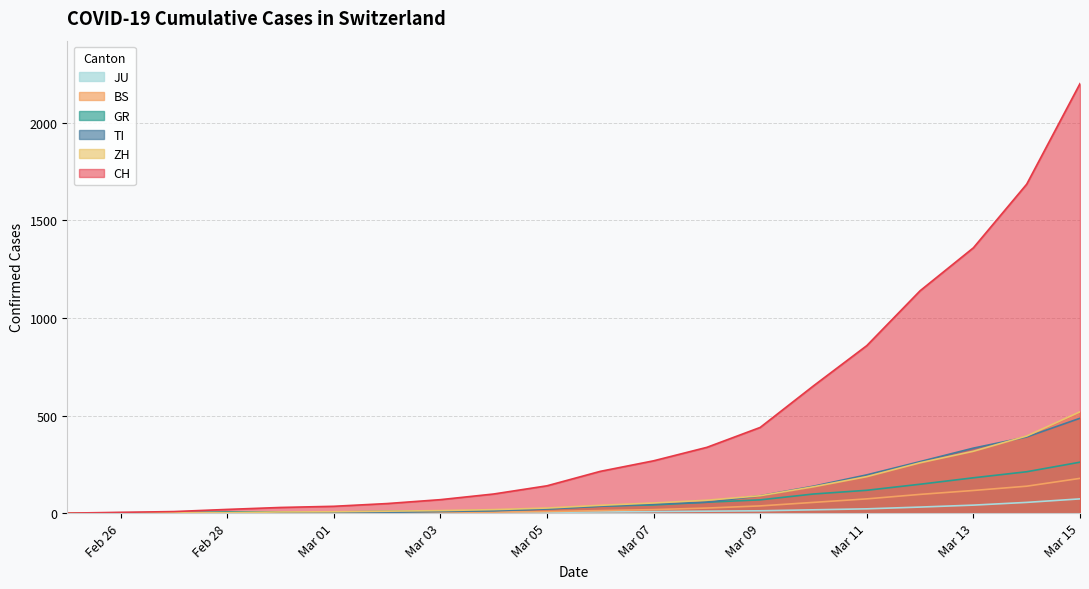

What is the difference between the second highest and second lowest values in the GR series?

210